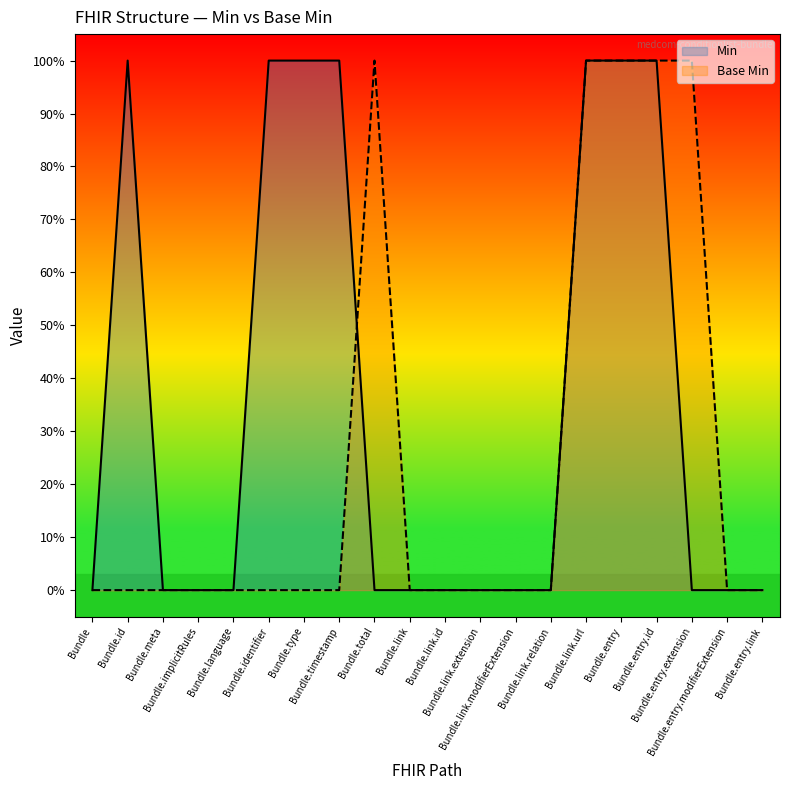

How many lines are shown in the chart?

2